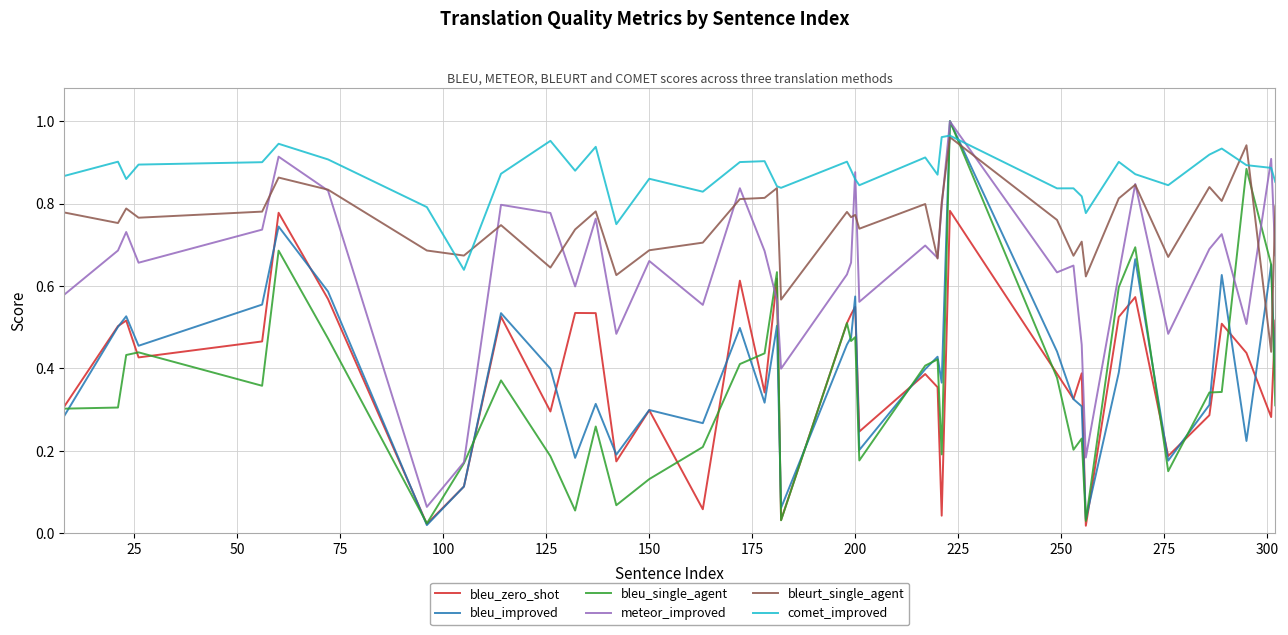

What are all the series names shown in the legend?

bleu_zero_shot, bleu_improved, bleu_single_agent, meteor_improved, bleurt_single_agent, comet_improved